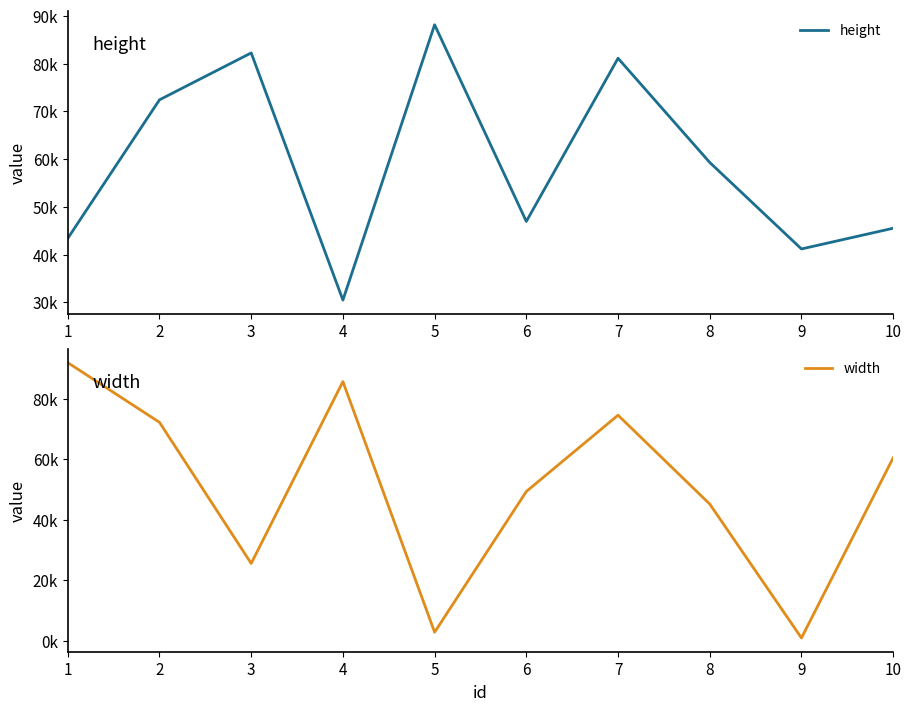

At which label does width reach its minimum?

9